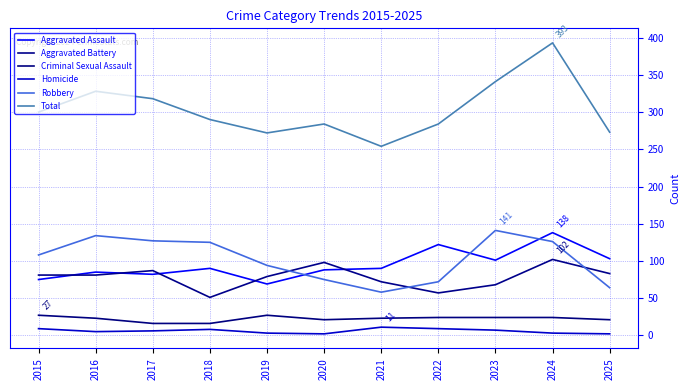

What is the sum of all Criminal Sexual Assault values?

246